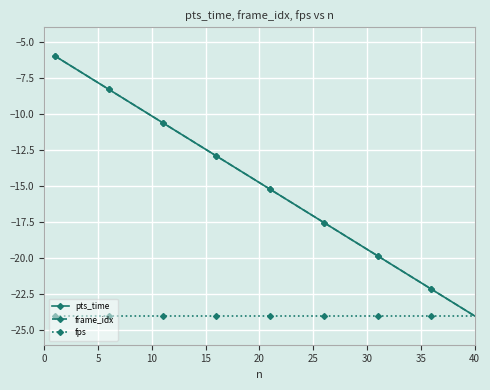

Is this an area chart (filled region under the line)?

No